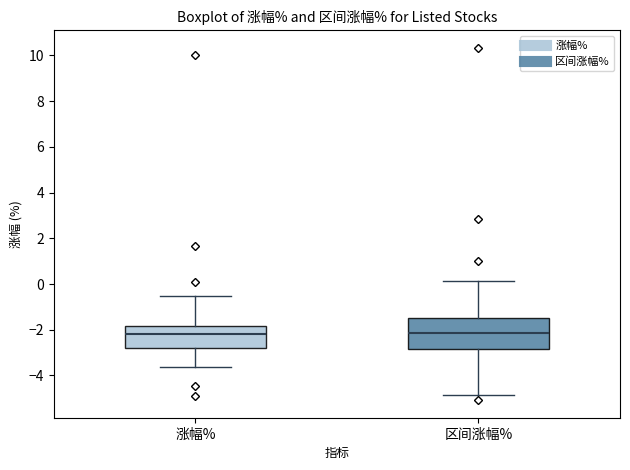

Reading left to right, transcribe this box plot: for each box, give where its median line is, the range the box spans, and where its two whiskers end, as read against the y-axis. The values are not printed on the chart, so give them approximately, as read against the axis.

涨幅%: median -2.2, box -2.8 to -1.8, whiskers -3.6 to -0.6
区间涨幅%: median -2.2, box -2.8 to -1.4, whiskers -4.8 to 0.2